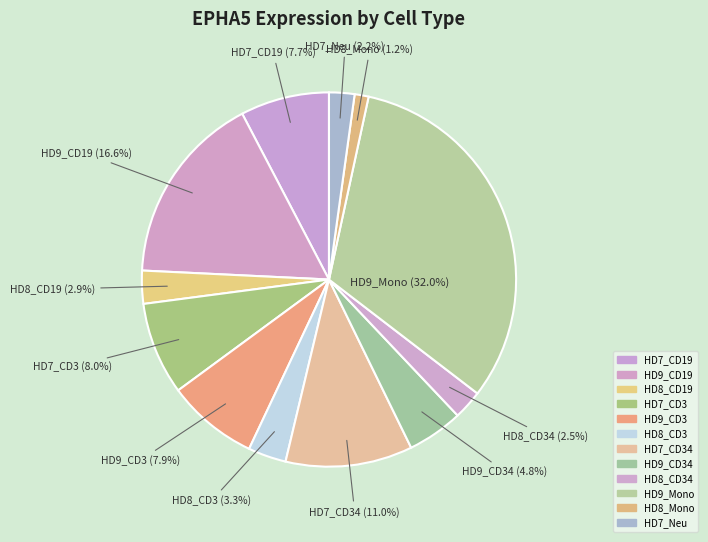

Is there any slice that represents more than half of the pie?

No